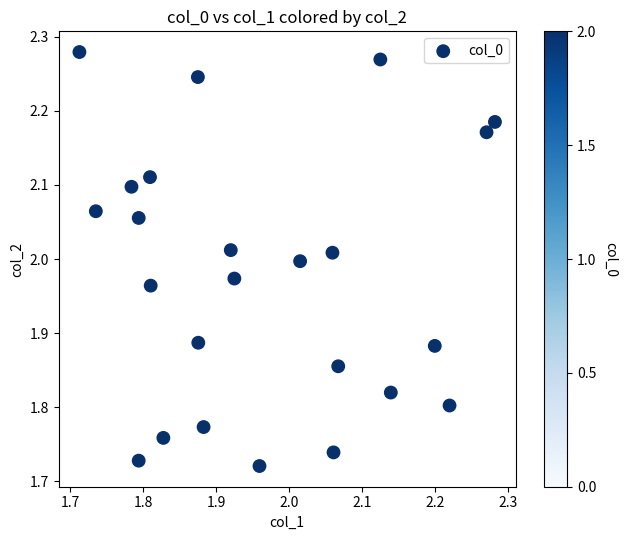

What is the range of Y values (max minus min)?

0.6